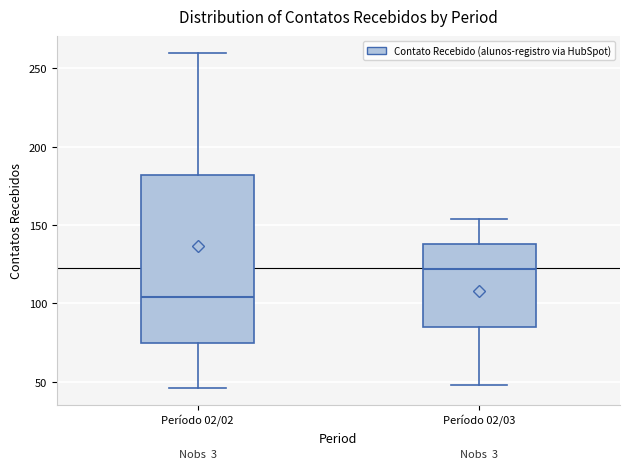

Which box has the lowest median line?

Período 02/02